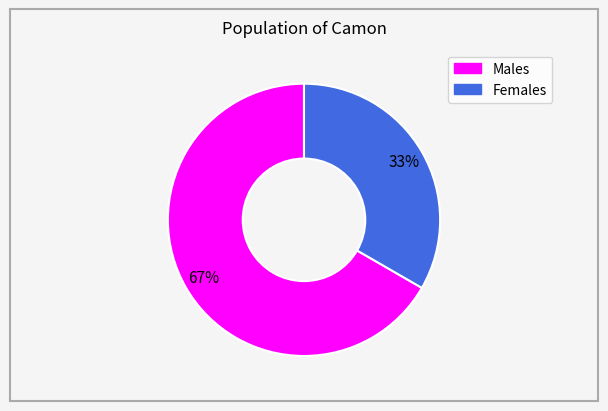

How many segments does this pie chart have?

2